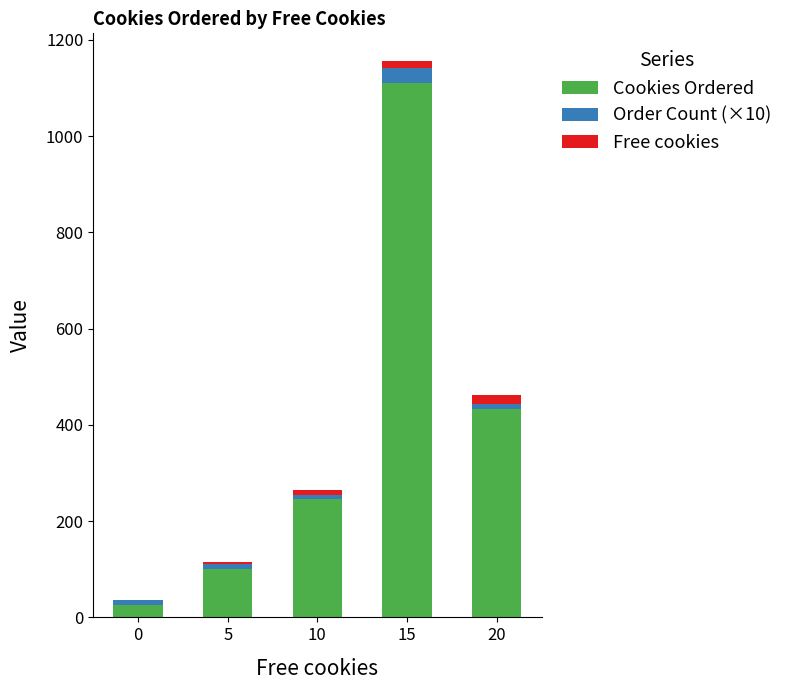

What is the sum of all Cookies Ordered values?

1916